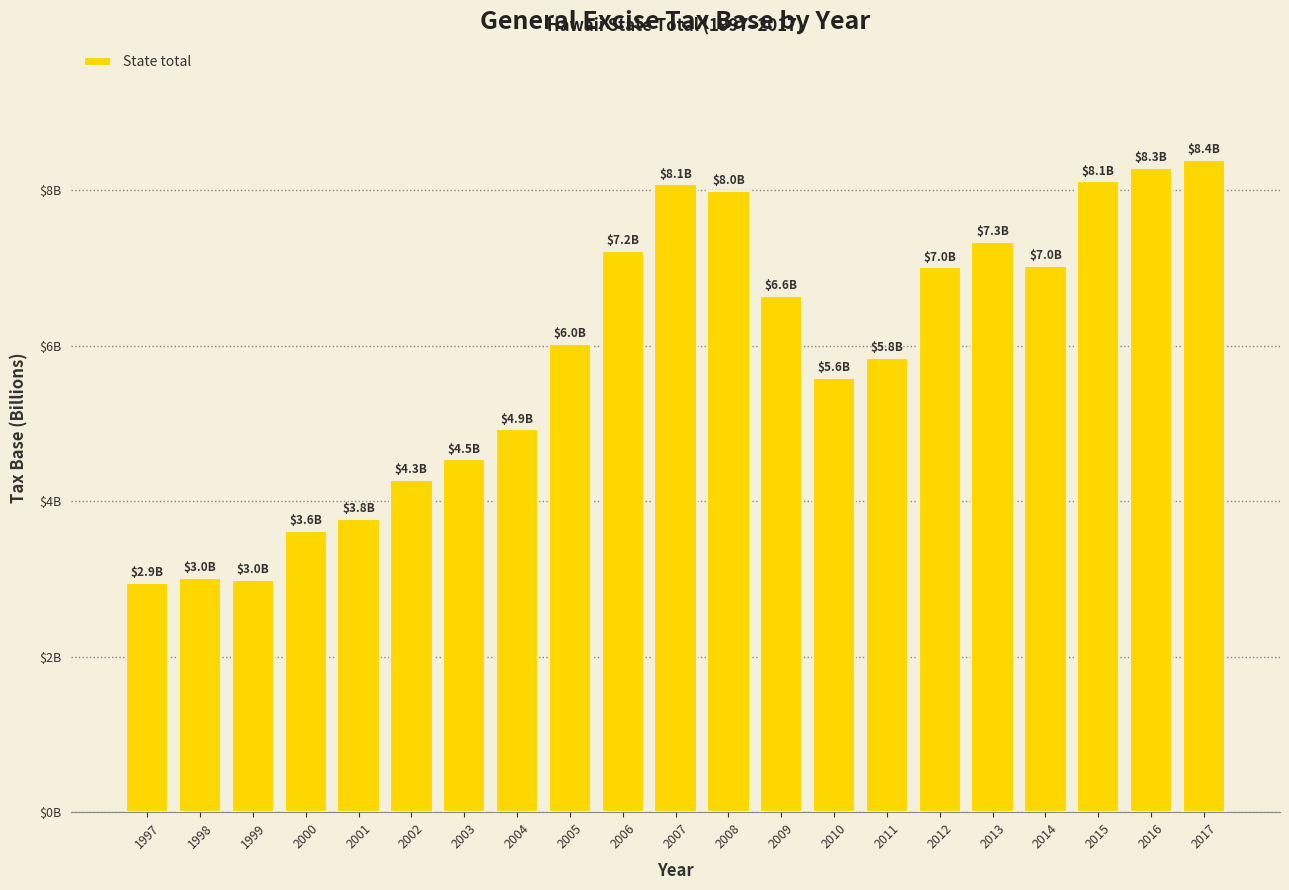

What is the smallest value displayed?

2.9